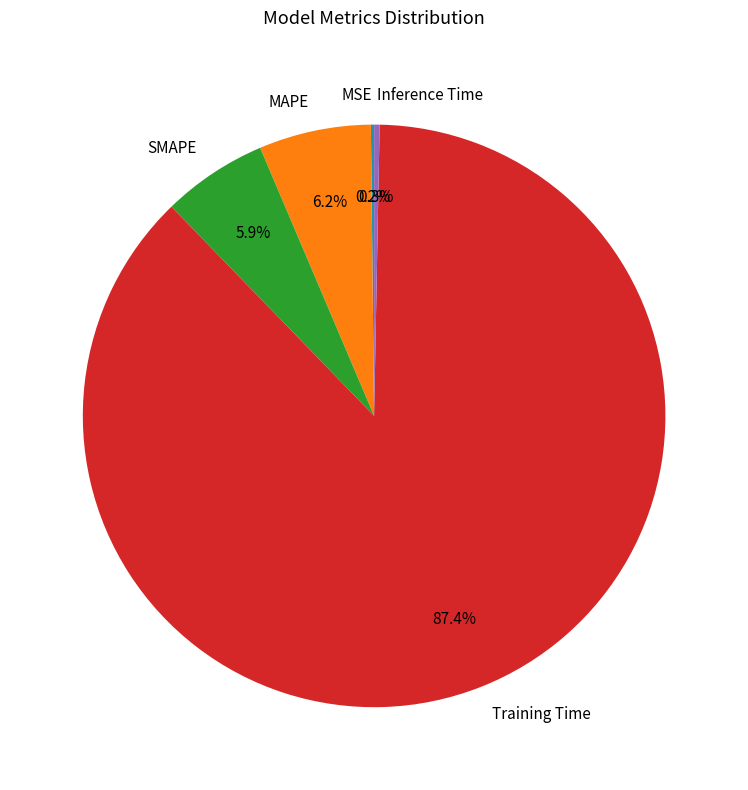

Which slice represents more than half of the pie?

Training Time